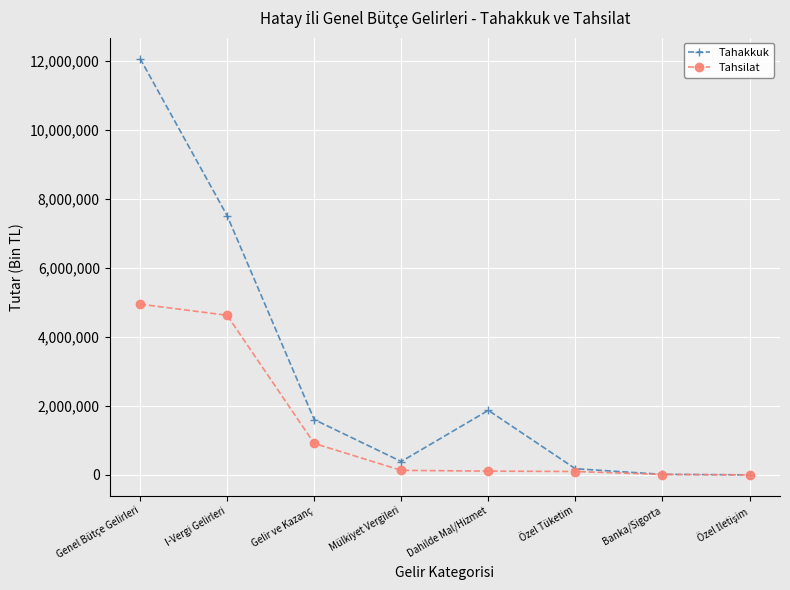

What is the label of the 6th point from the left?

Özel Tüketim